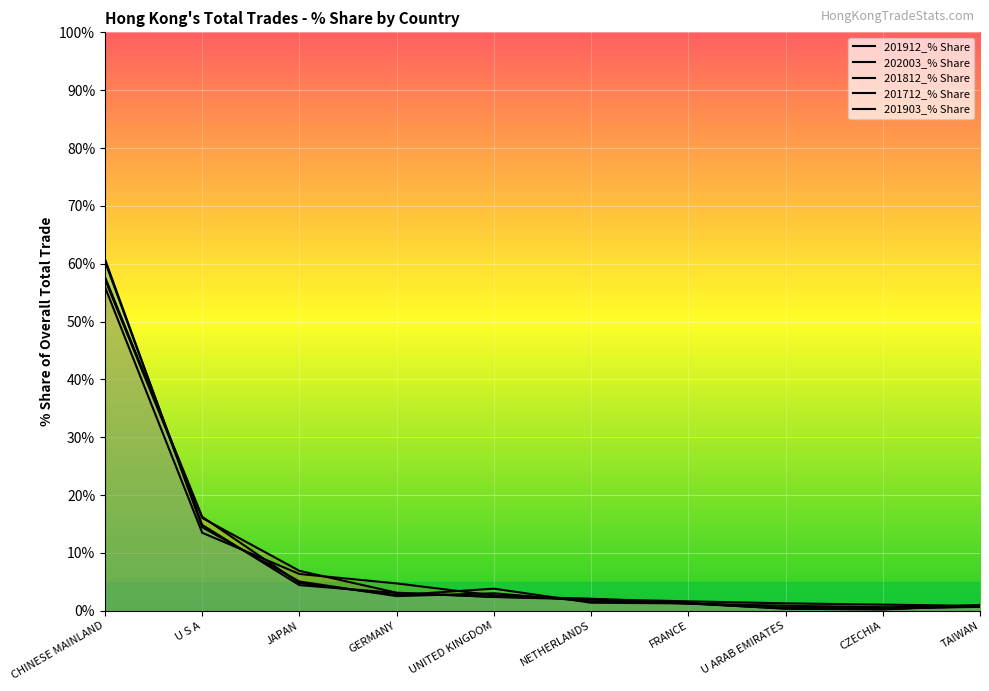

At which label does 201712_% Share first exceed 2?

CHINESE MAINLAND